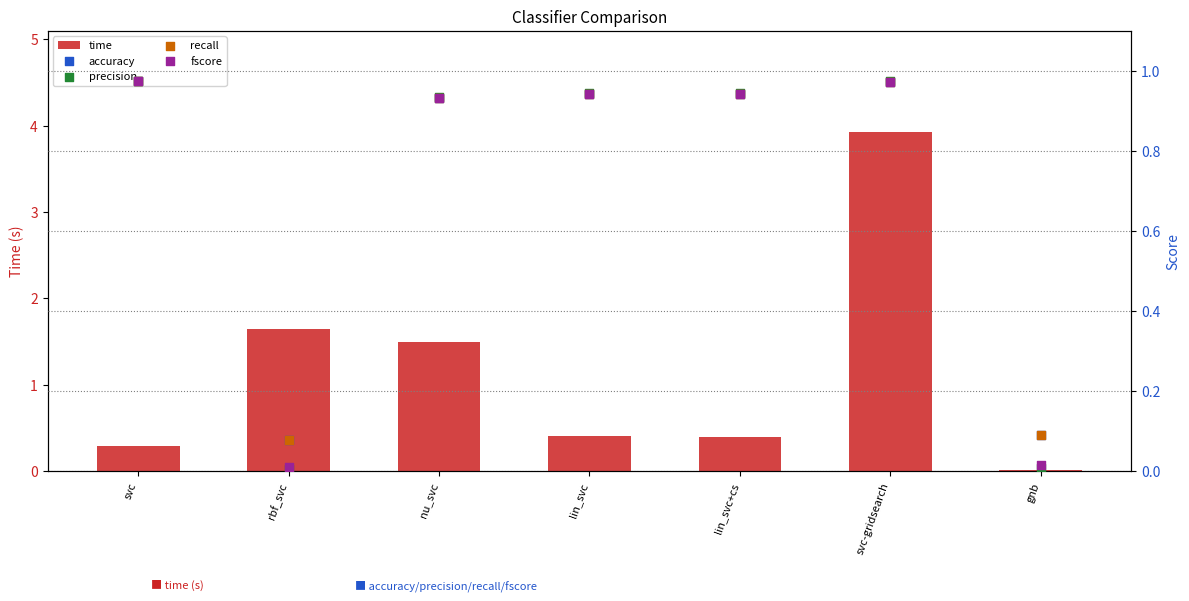

Which series contains the lowest Y value?

precision